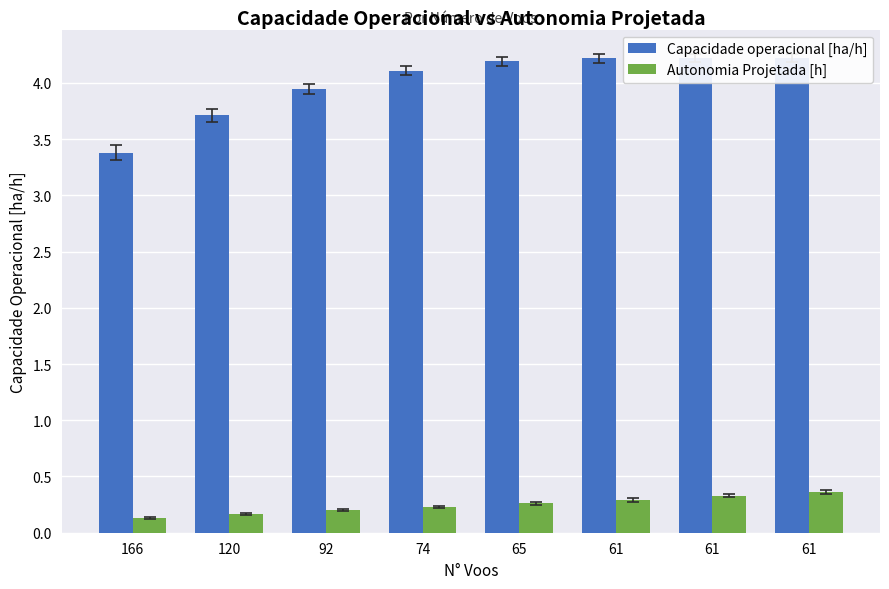

At which category does the chart reach its peak across all series?

61